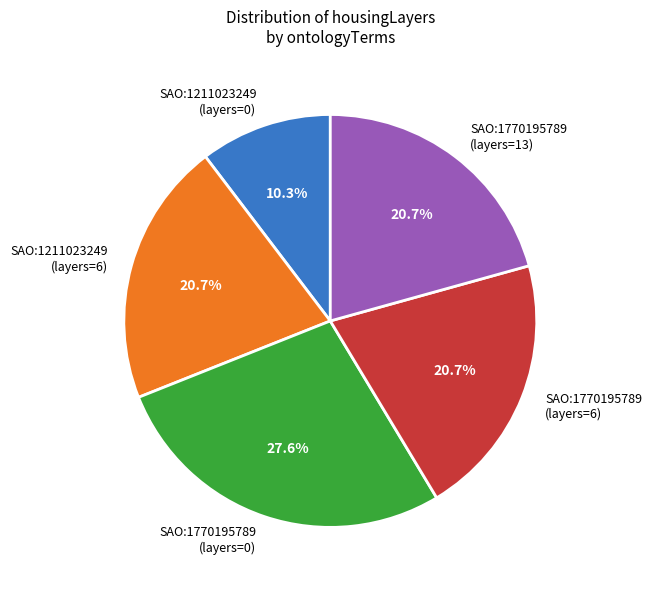

Is SAO:1211023249 (layers=6) the majority of the pie?

No